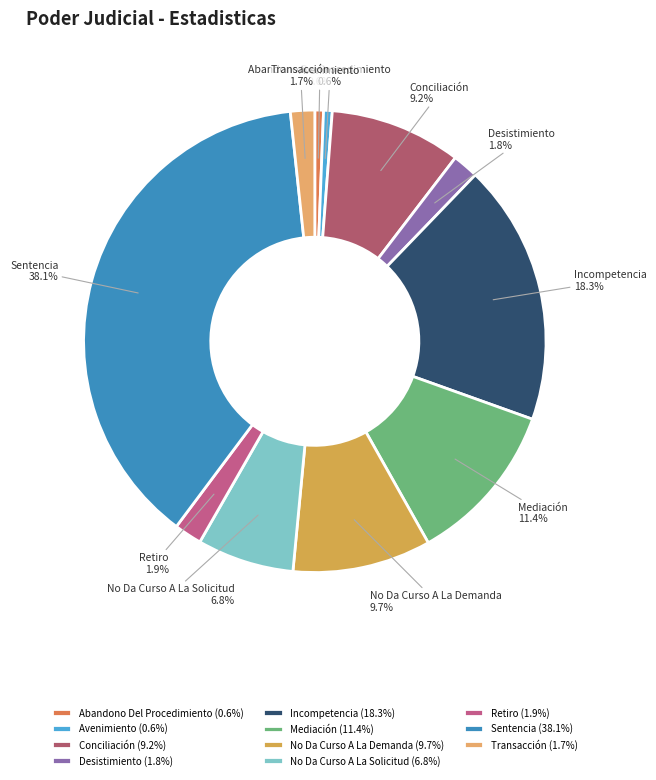

What percentage is the Transacción slice, to the nearest percent?

2%